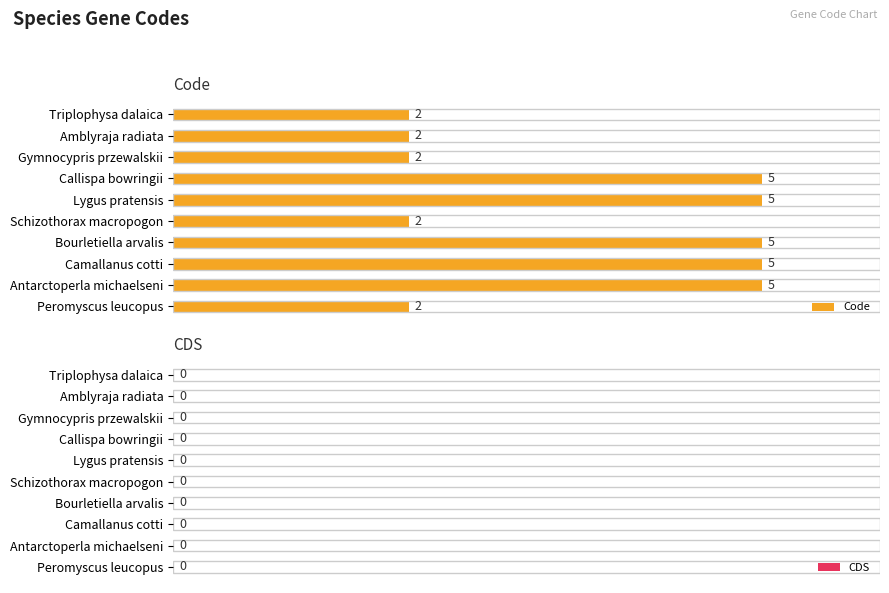

What is the greatest value displayed?

5